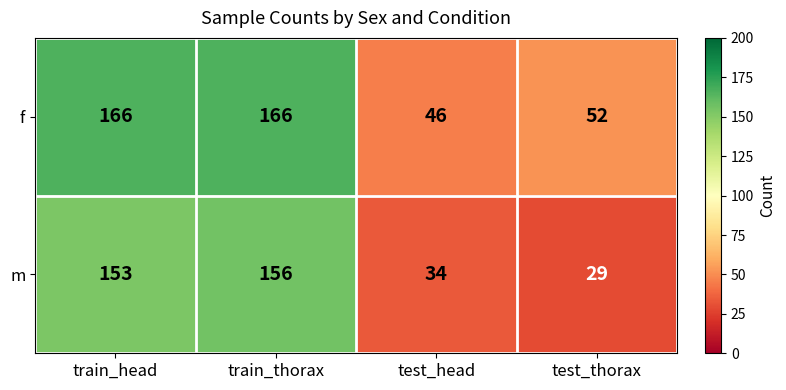

The f series shows 60 at train_thorax. True or false?

False